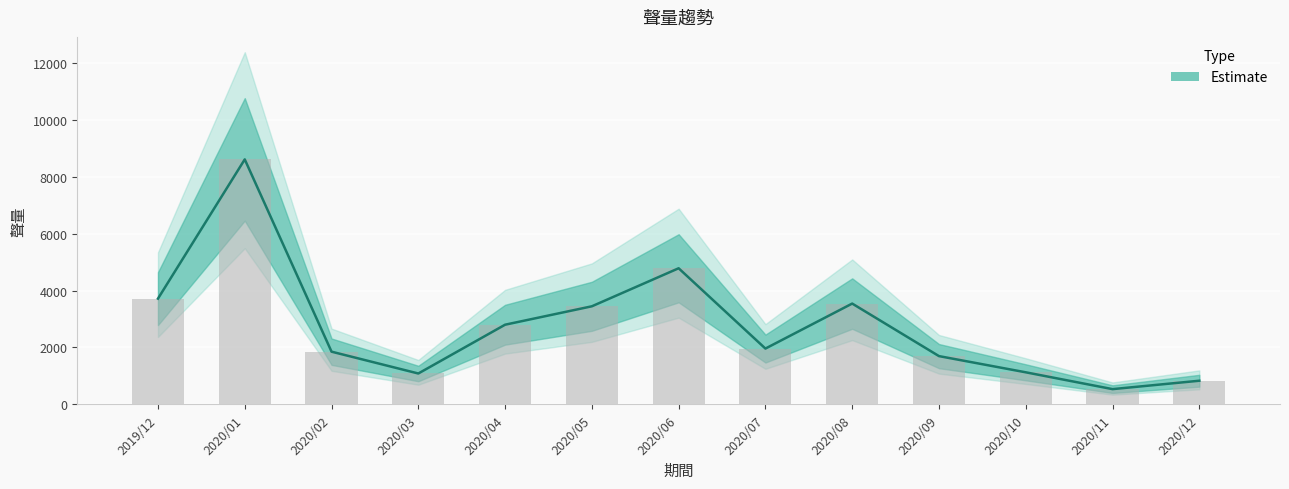

What position from the right is 2020/12?

1